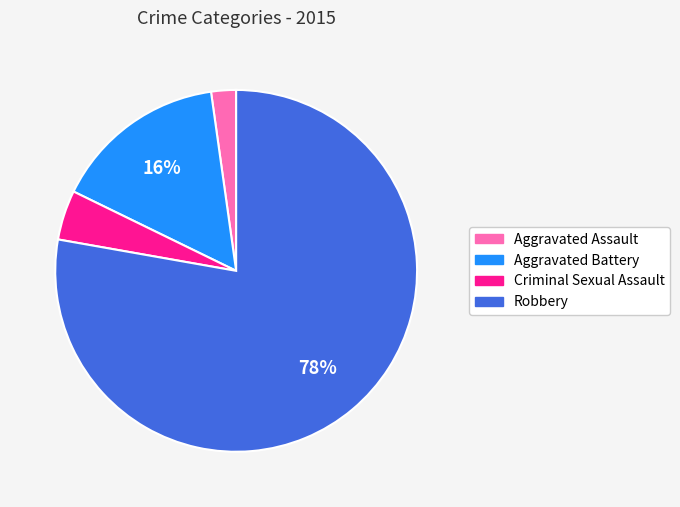

Which category accounts for the majority?

Robbery